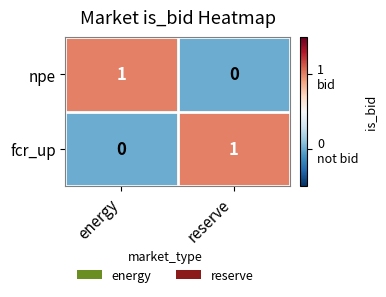

At which label is npe closest to 0?

reserve